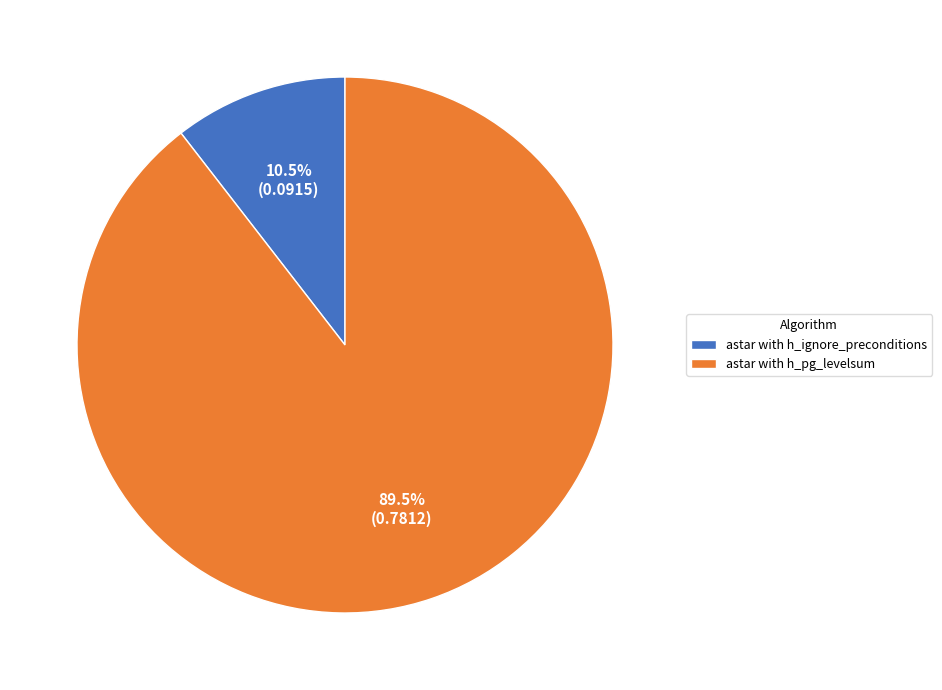

Which category has the biggest portion of the pie?

astar with h_pg_levelsum